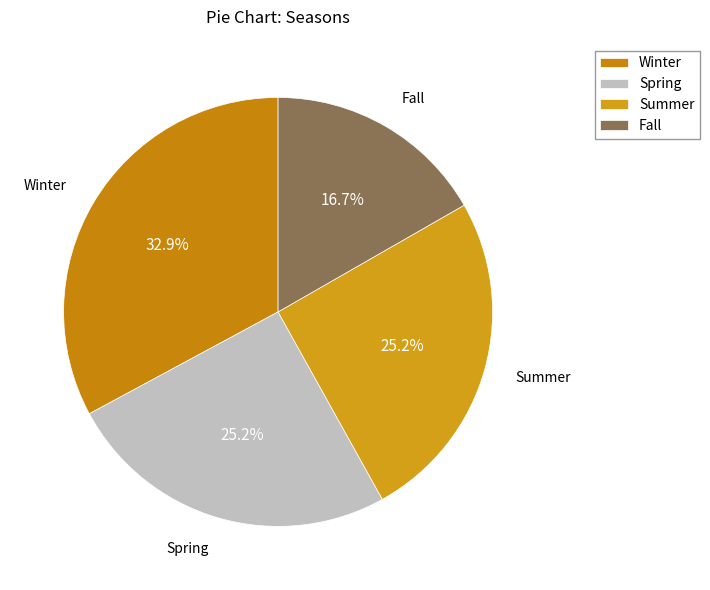

Is there a majority slice in this chart?

No